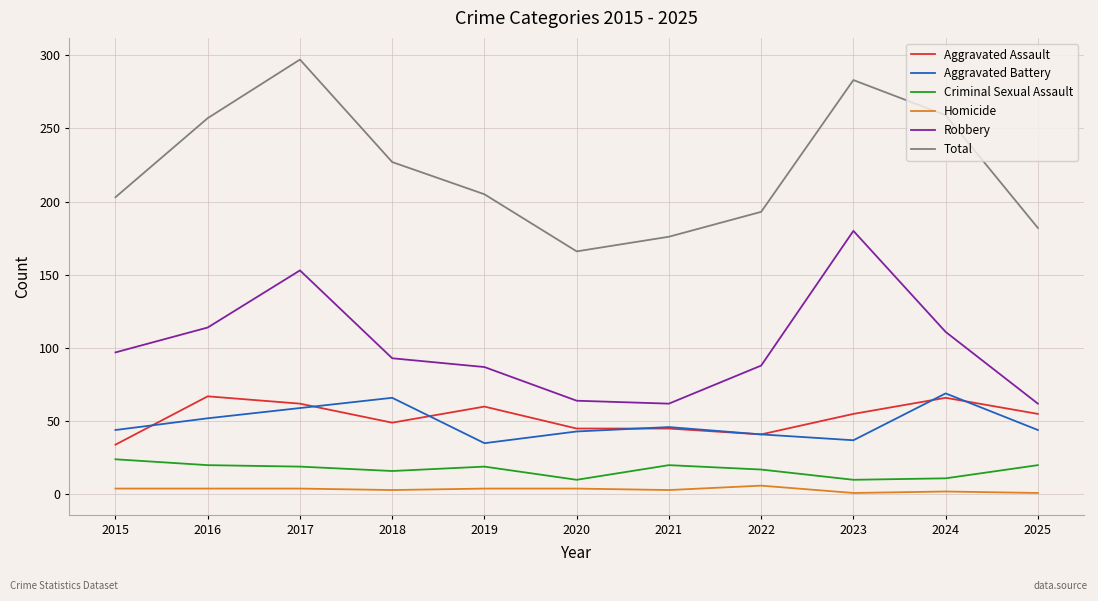

What is the maximum value for Aggravated Battery?

69